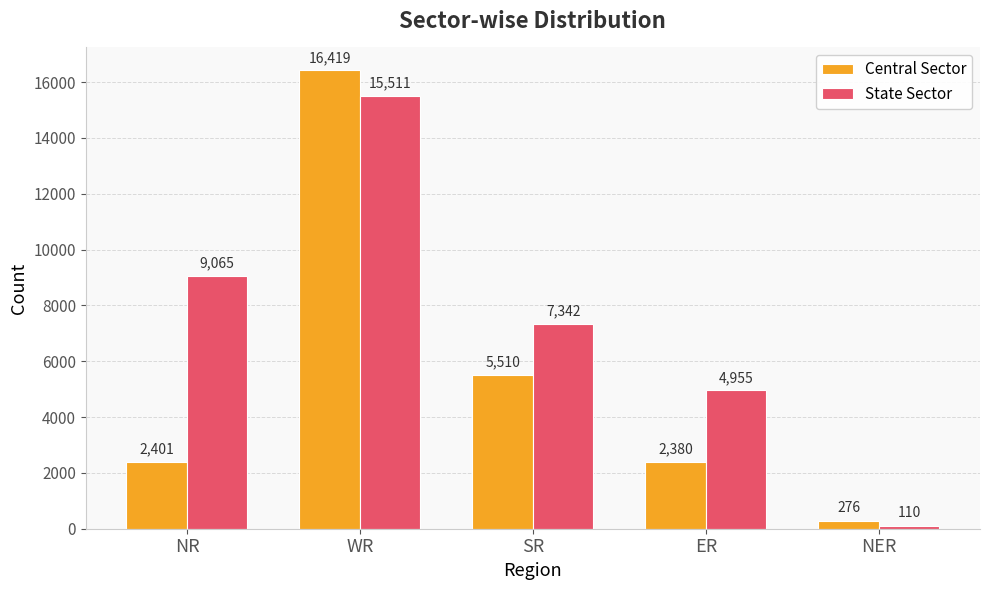

What is the sum of the Central Sector values at SR and NR?

7911